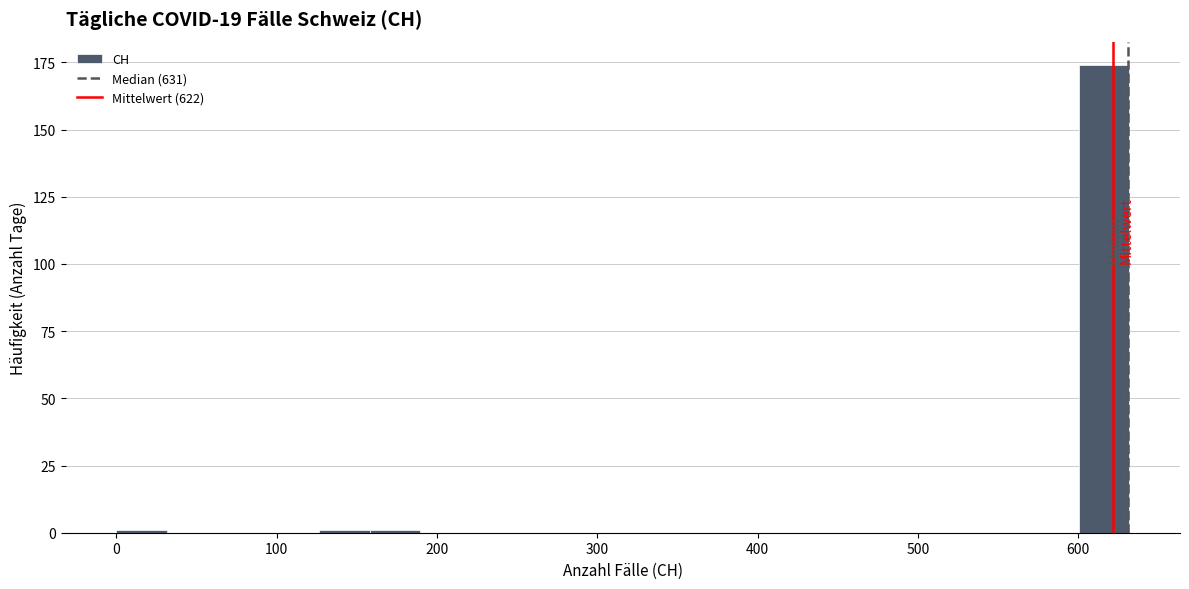

Around what value on the x-axis is the tallest bar? Give the approximate position of its centre, as read against the axis.

620